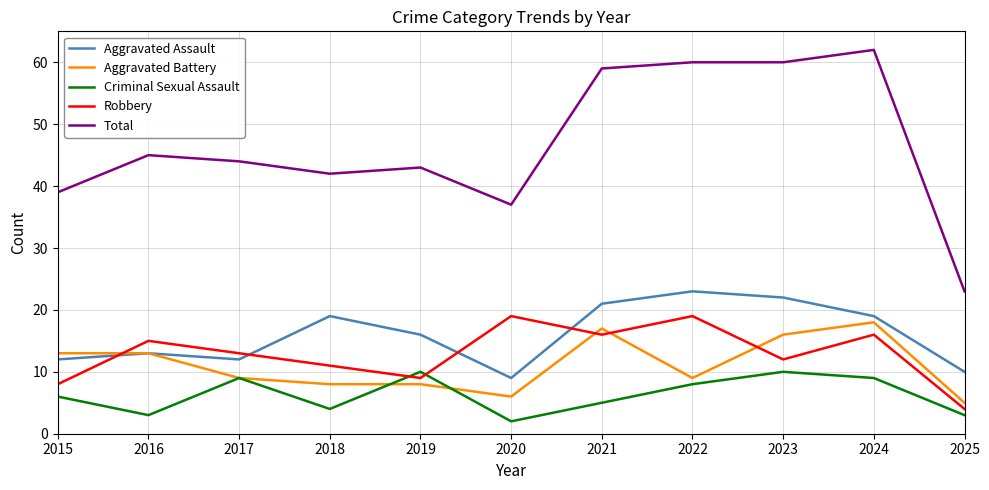

What is the total value across all series at 2016?

89